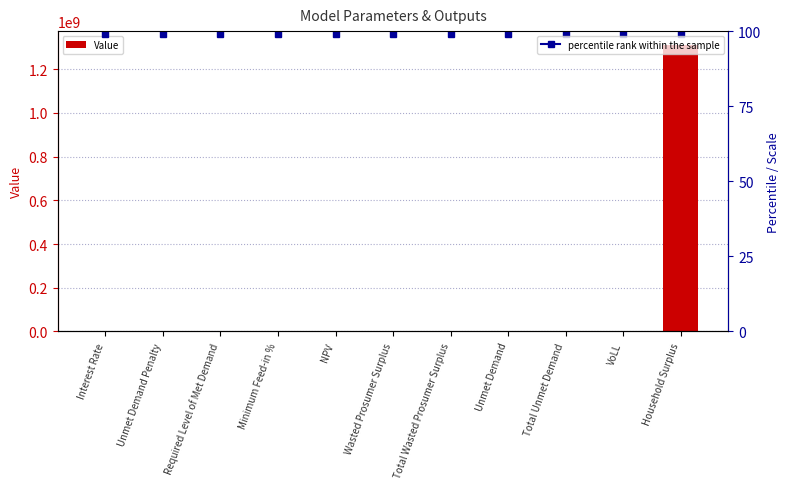

Reading left to right, transcribe all the data shown in this chart.

Interest Rate=0.1	Unmet Demand Penalty=0.0	Required Level of Met Demand=0.0	Minimum Feed-in %=0.3	NPV=2111556.7	Wasted Prosumer Surplus=173398.7	Total Wasted Prosumer Surplus=173398.7	Unmet Demand=82520.7	Total Unmet Demand=82520.7	VoLL=0.7	Household Surplus=1308323563.9